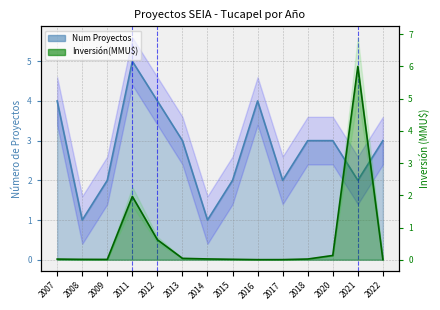

At which category is the sum across all series the highest?

2021